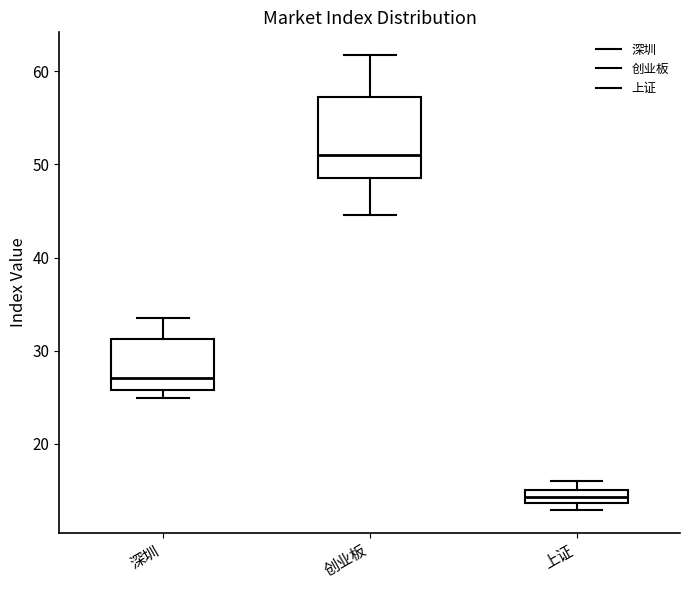

Which box's median line is the highest?

创业板